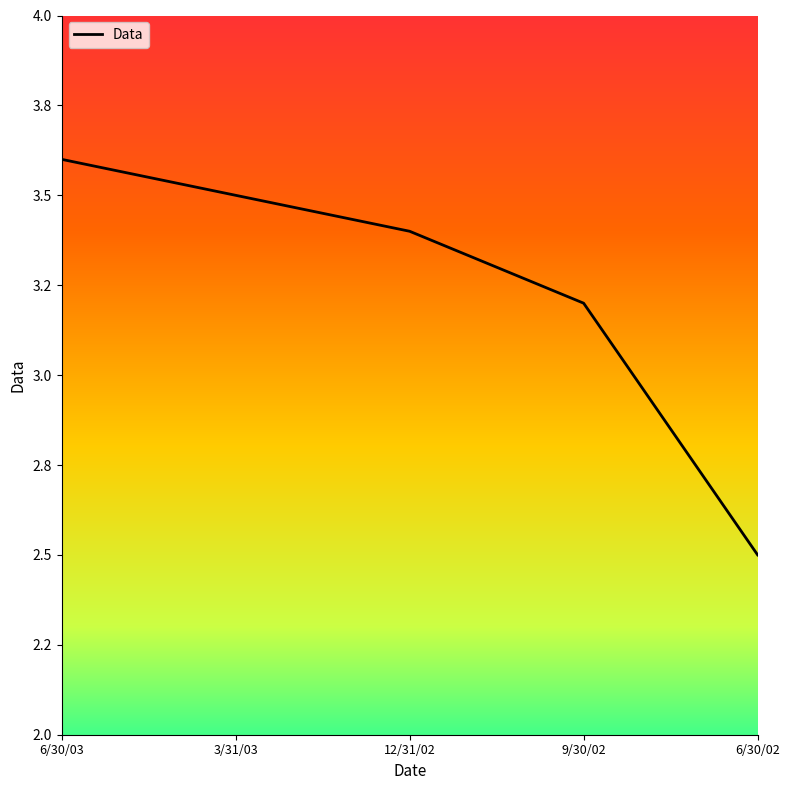

Which has a higher value, 9/30/02 or 6/30/02?

9/30/02